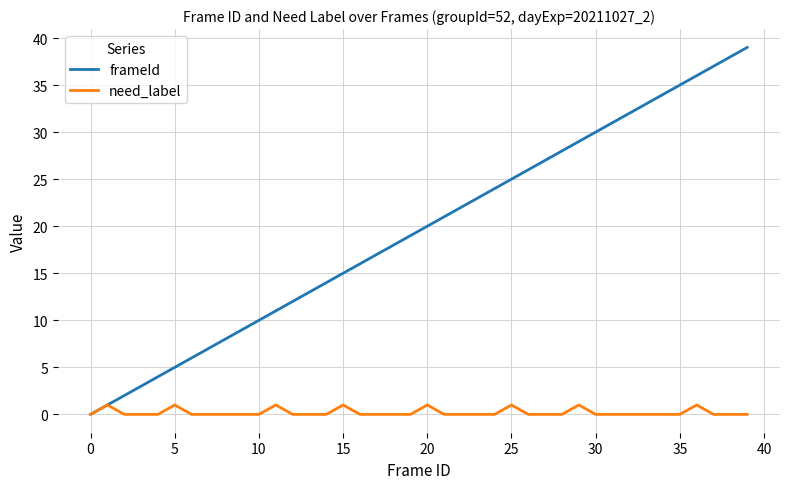

What is the maximum value shown in the chart?

39